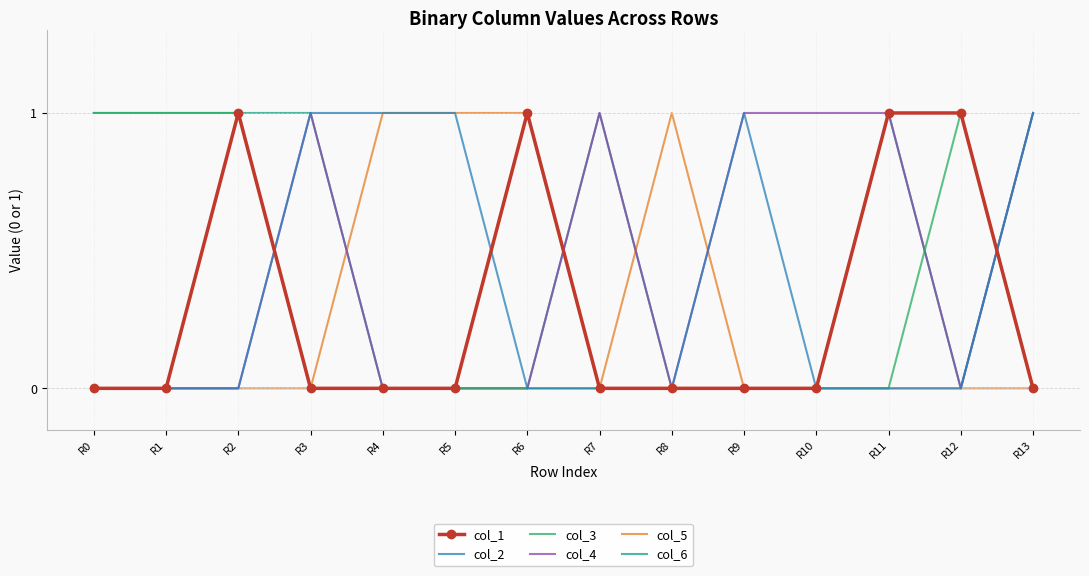

What is the total value across all series at R3?

3